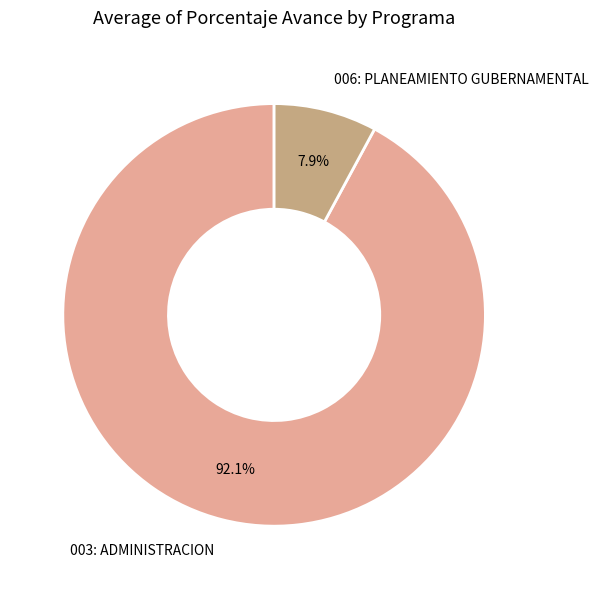

How many slices are in this pie chart?

2